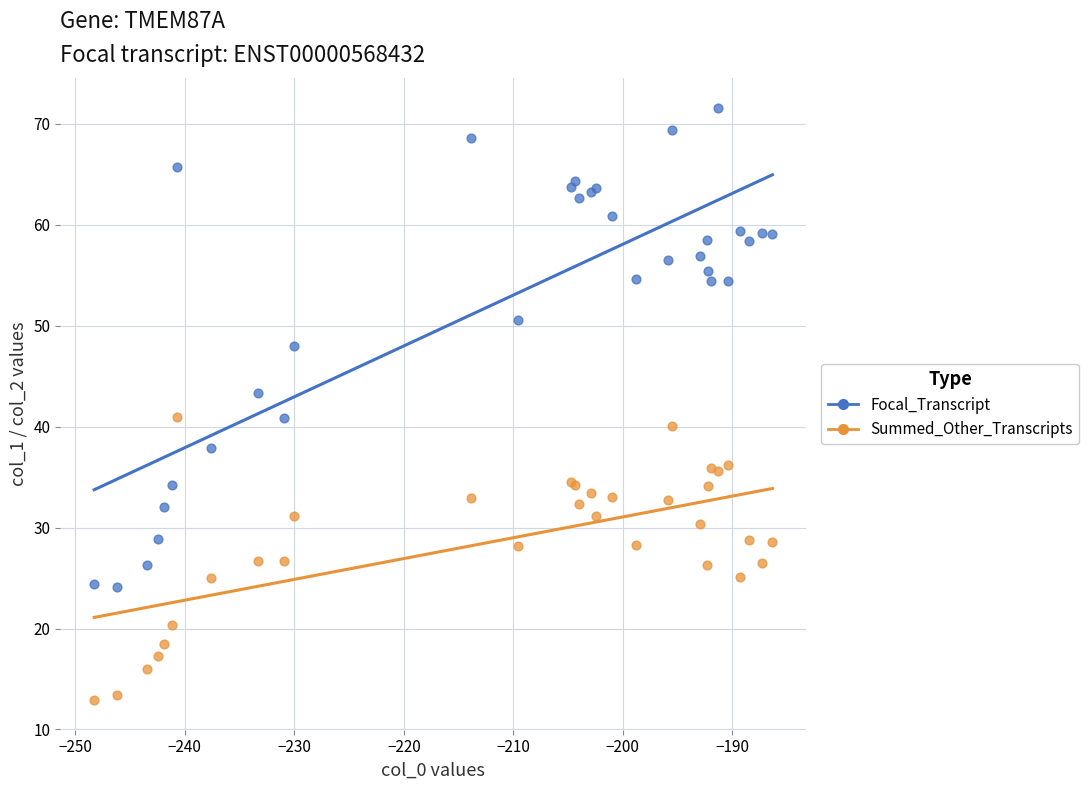

Which series has the widest spread of Y values?

Focal_Transcript